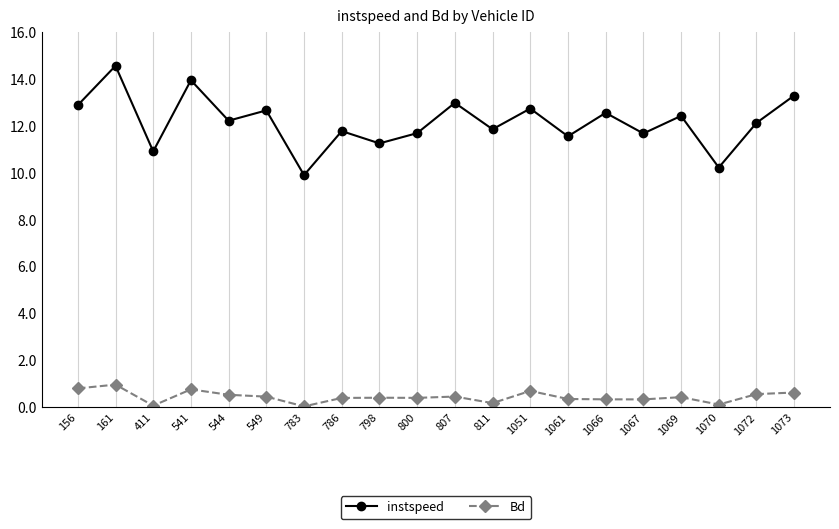

What is the difference between the instspeed values at 549 and 1066?

0.1